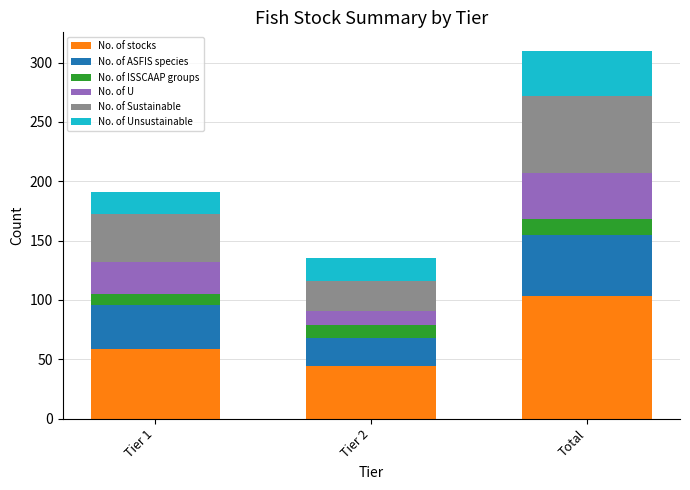

What are all the series names shown in the legend?

No. of stocks, No. of ASFIS species, No. of ISSCAAP groups, No. of U, No. of Sustainable, No. of Unsustainable